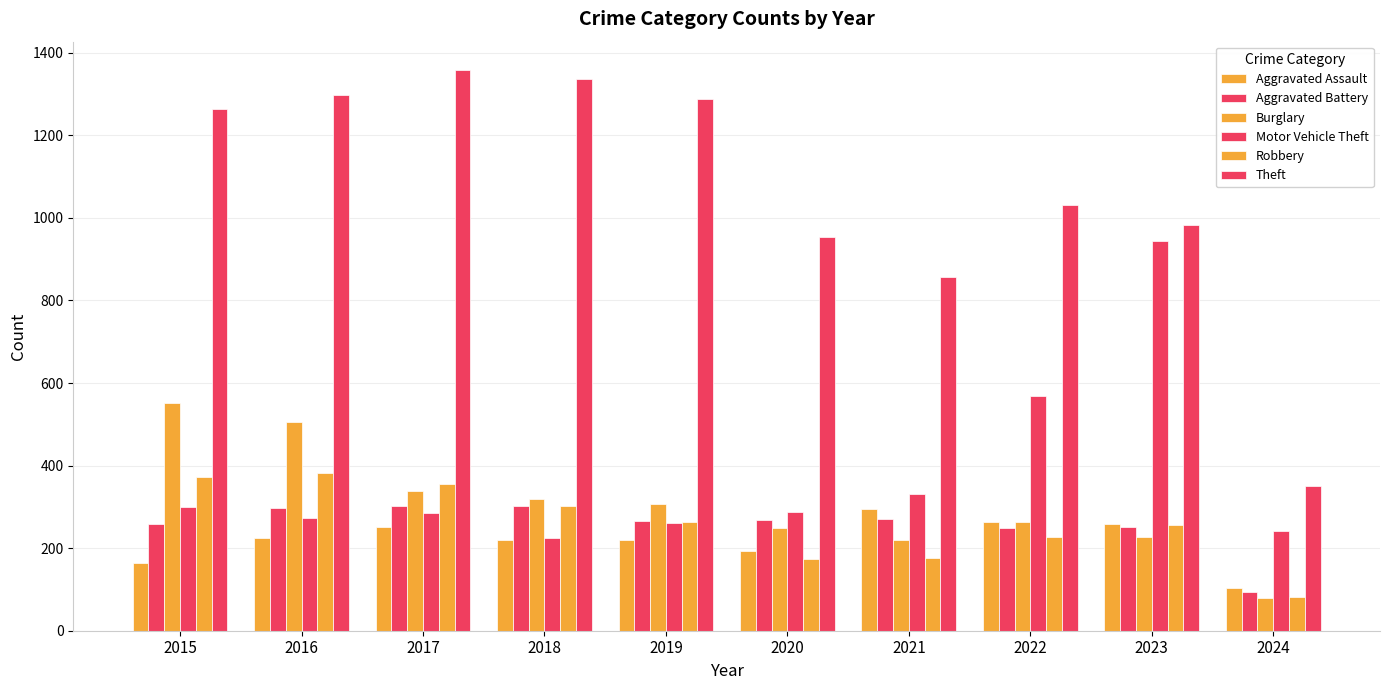

At 2022, list the series in order from smallest to largest.

Robbery, Aggravated Battery, Burglary, Aggravated Assault, Motor Vehicle Theft, Theft